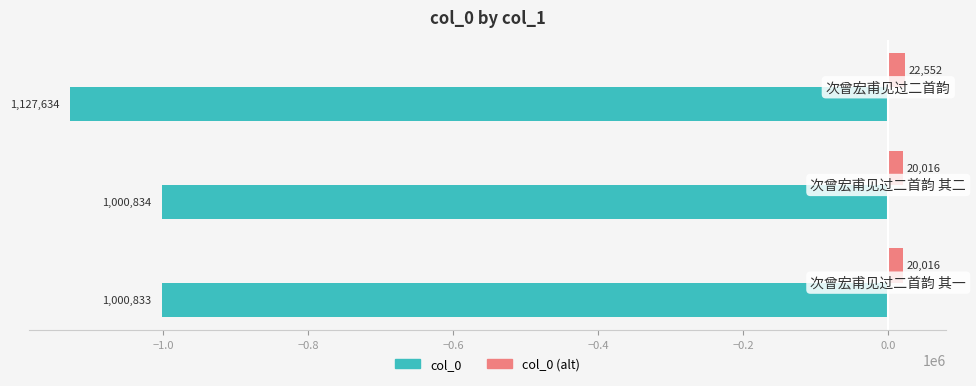

What is the average value of the col_0 series?

-1043100.3